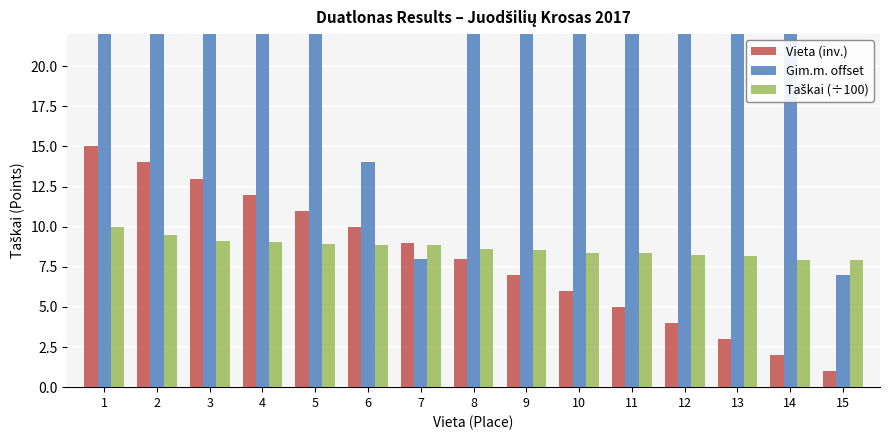

The value of Taškai (÷100) at 11 is 8.3. True or false?

True